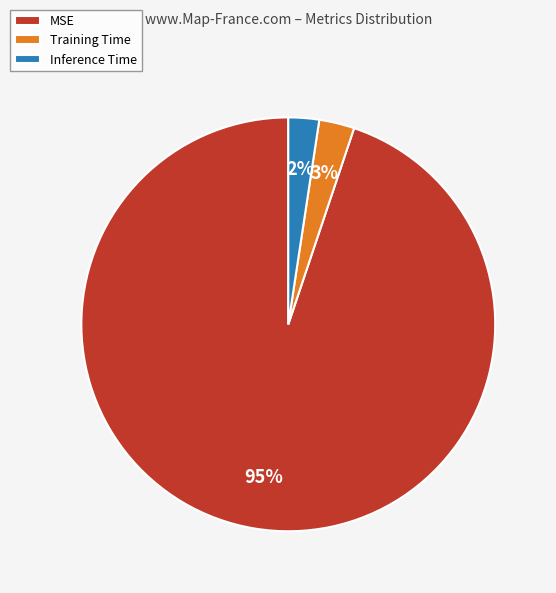

True or false: Inference Time accounts for 2% of the total.

True